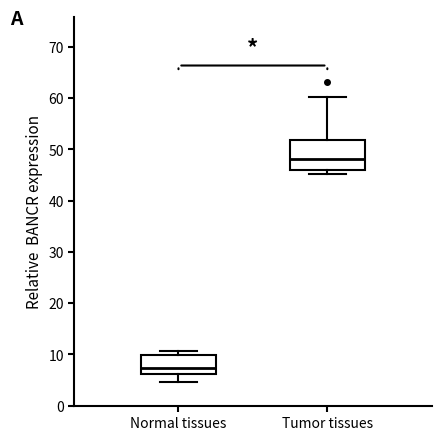

Reading left to right, read every box against the y-axis: the position of its median line, the range the box covers, and the ends of its whiskers. The values are not printed on the chart, so give them approximately, as read against the axis.

Normal tissues: median 7, box 6 to 10, whiskers 5 to 11
Tumor tissues: median 48, box 46 to 52, whiskers 45 to 60